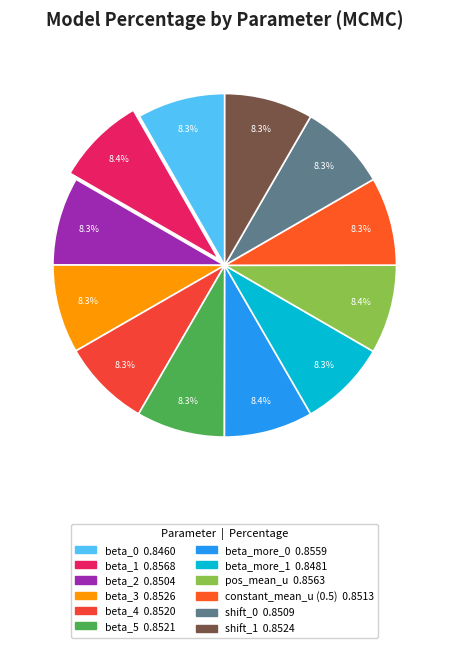

Count the number of slices in the pie.

12